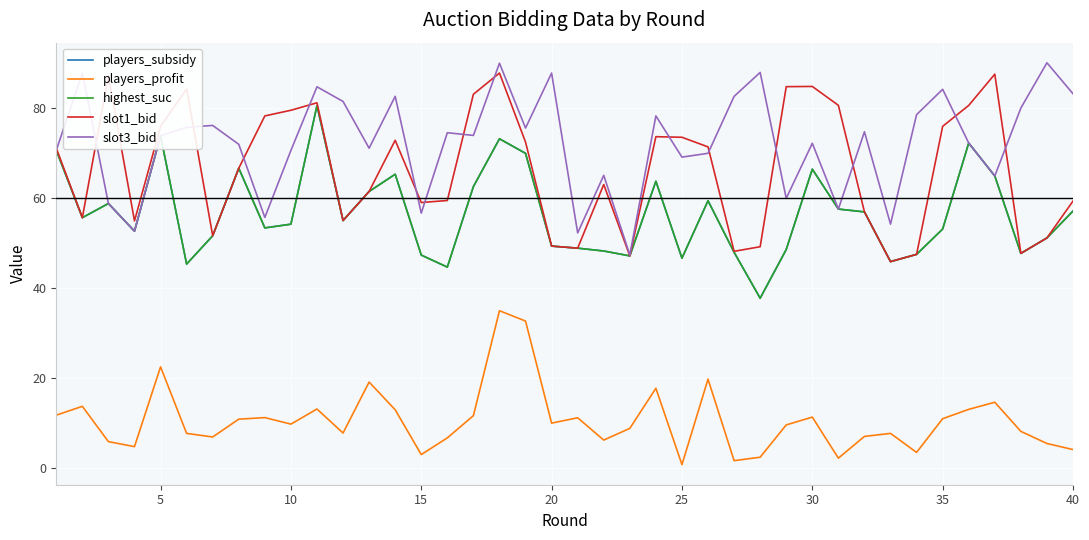

Reading right to left, list all the values displayed in this chart.

players_subsidy: 57.2	51.2	47.8	65.0	72.3	53.2	47.5	45.9	57.0	57.6	66.5	48.6	37.8	48.0	59.5	46.7	63.8	47.2	48.3	48.9	49.4	70.0	73.2	62.6	44.7	47.4	65.4	61.5	55.1	80.6	54.2	53.4	66.7	51.7	45.4	73.9	52.7	58.9	55.7	70.7
players_profit: 4.1	5.4	8.1	14.6	13.0	11.0	3.5	7.7	7.0	2.2	11.3	9.6	2.4	1.6	19.8	0.7	17.7	8.8	6.2	11.2	10.0	32.7	35.0	11.6	6.7	3.0	12.9	19.1	7.8	13.1	9.8	11.2	10.9	6.9	7.7	22.5	4.7	5.9	13.7	11.7
highest_suc: 57.2	51.2	47.8	65.0	72.3	53.2	47.5	45.9	57.0	57.6	66.5	48.6	37.8	48.0	59.5	46.7	63.8	47.2	48.3	48.9	49.4	70.0	73.2	62.6	44.7	47.4	65.4	61.5	55.1	80.6	54.2	53.4	66.7	51.7	45.4	73.9	52.7	58.9	55.7	70.7
slot1_bid: 59.4	51.2	47.8	87.6	80.7	76.0	47.5	45.9	57.0	80.7	84.9	84.8	49.2	48.2	71.5	73.6	73.7	47.2	63.1	48.9	49.4	72.5	87.9	83.2	59.5	59.1	72.9	61.5	55.1	81.3	79.6	78.3	66.7	51.7	84.3	76.0	55.0	87.2	55.7	71.2
slot3_bid: 83.3	90.2	80.1	65.0	72.3	84.3	78.6	54.3	74.8	57.6	72.2	60.0	88.0	82.7	70.0	69.2	78.3	47.4	65.1	52.3	87.9	75.6	90.1	74.0	74.6	56.7	82.7	71.2	81.6	84.8	70.7	55.8	72.0	76.2	75.8	73.9	52.7	58.9	87.9	70.7